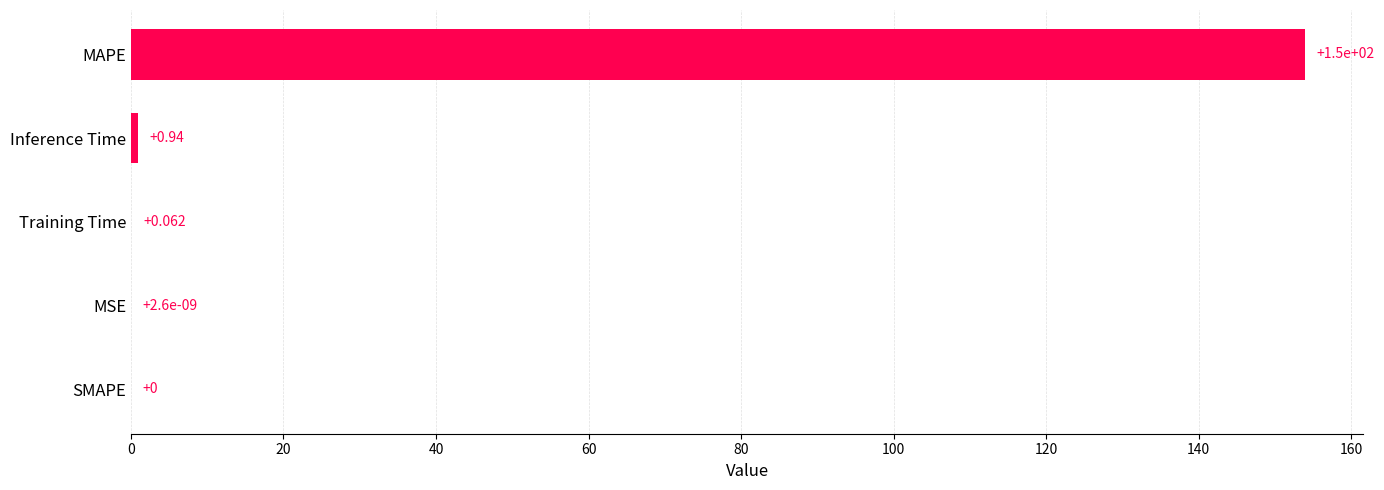

Which has a higher value, MSE or Training Time?

Training Time